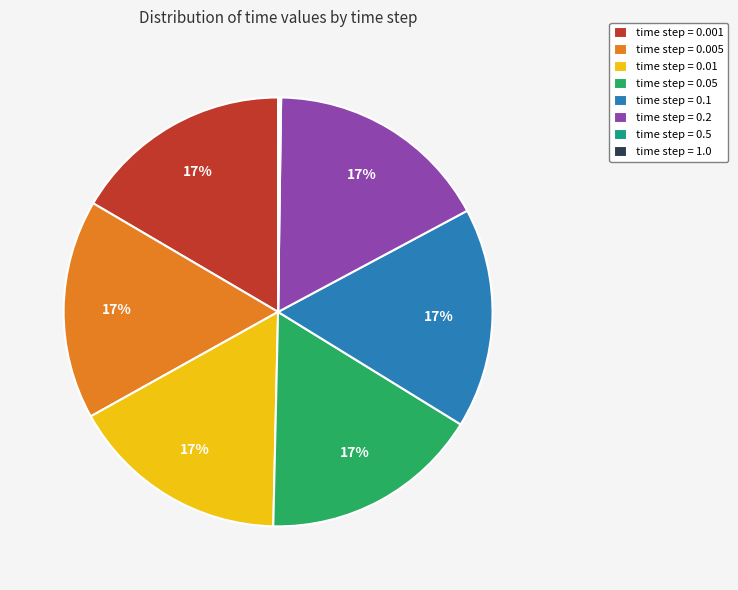

To the nearest percent, what percentage of the pie is time step = 0.05?

17%